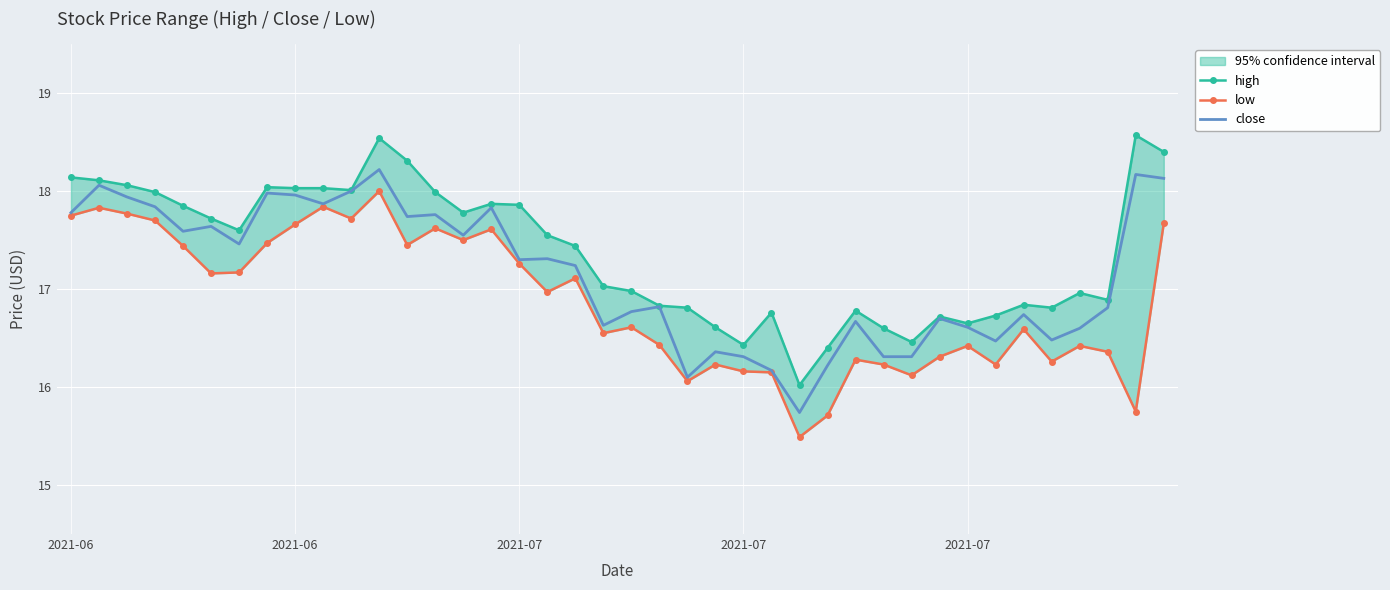

Rank the series by their maximum value, from lowest to highest.

low, close, high